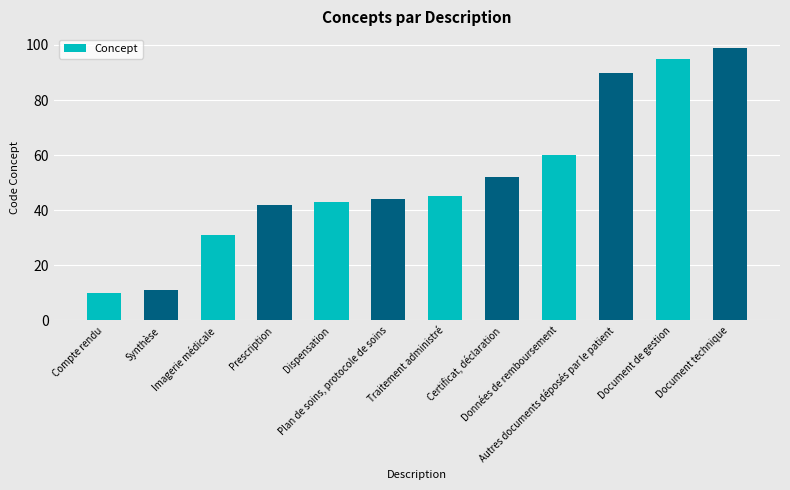

Are the bars grouped side by side (vs. stacked)?

No